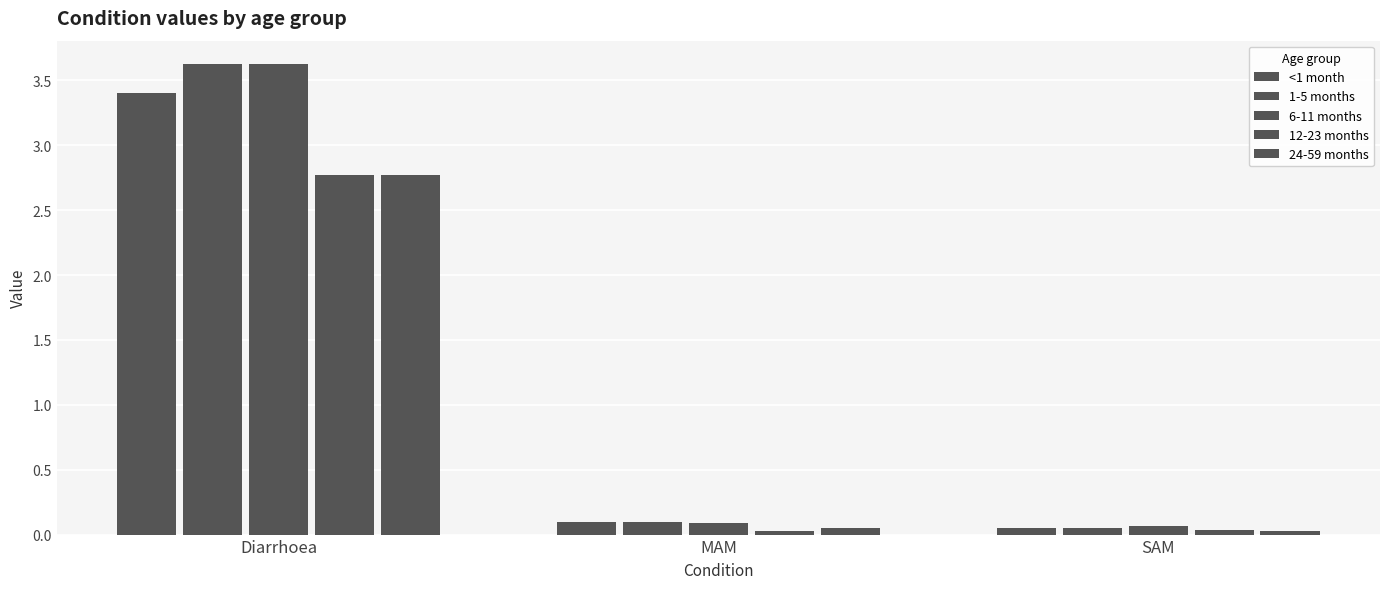

Are the bars horizontal?

No